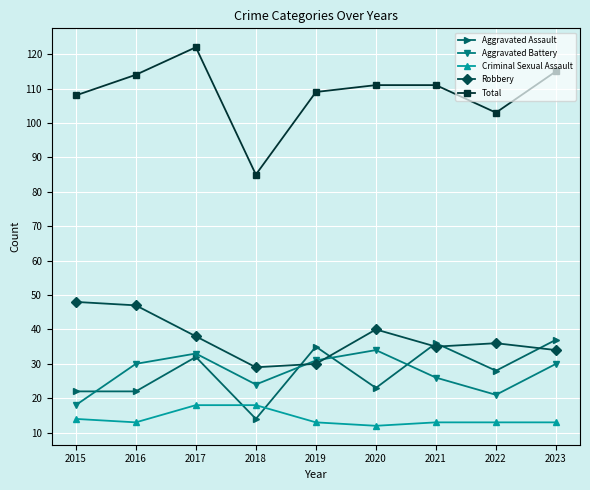

Which series has the largest range (max minus min)?

Total